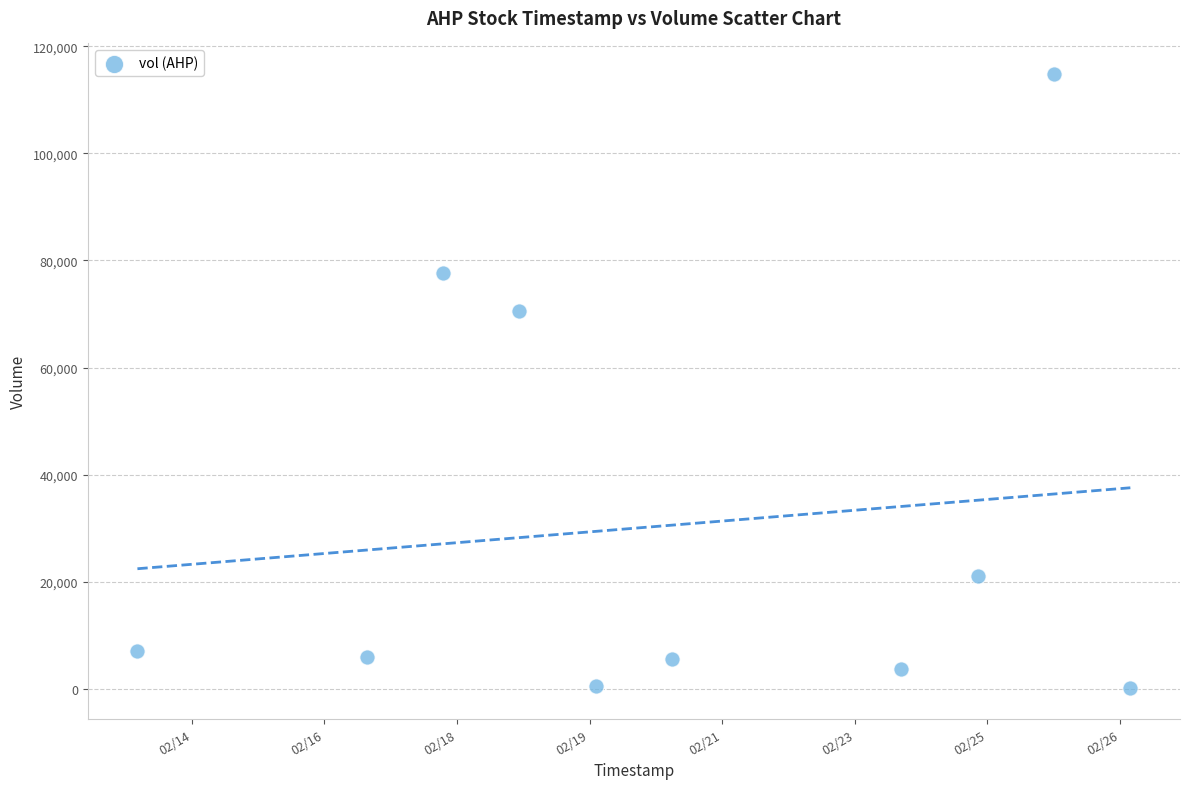

What is the average X value?

1582251840